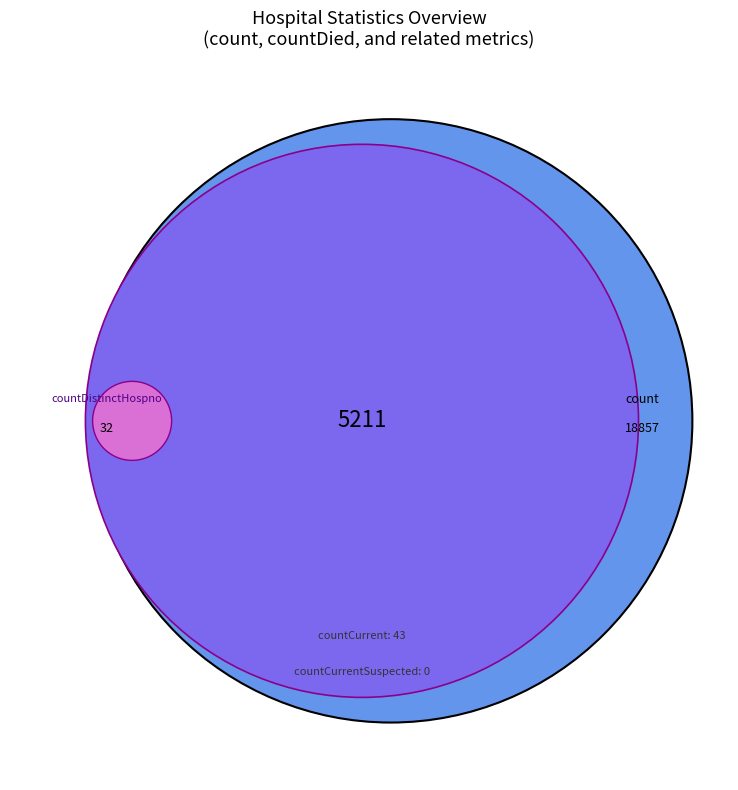

Which has a higher value, count or countDied?

count